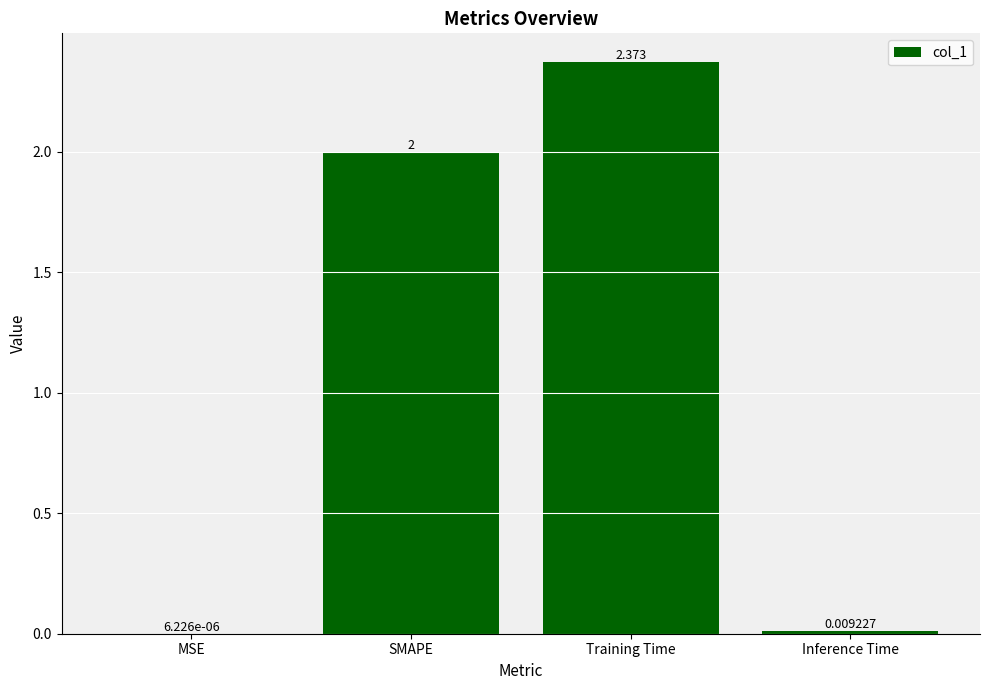

At which label is the value closest to 1?

Inference Time